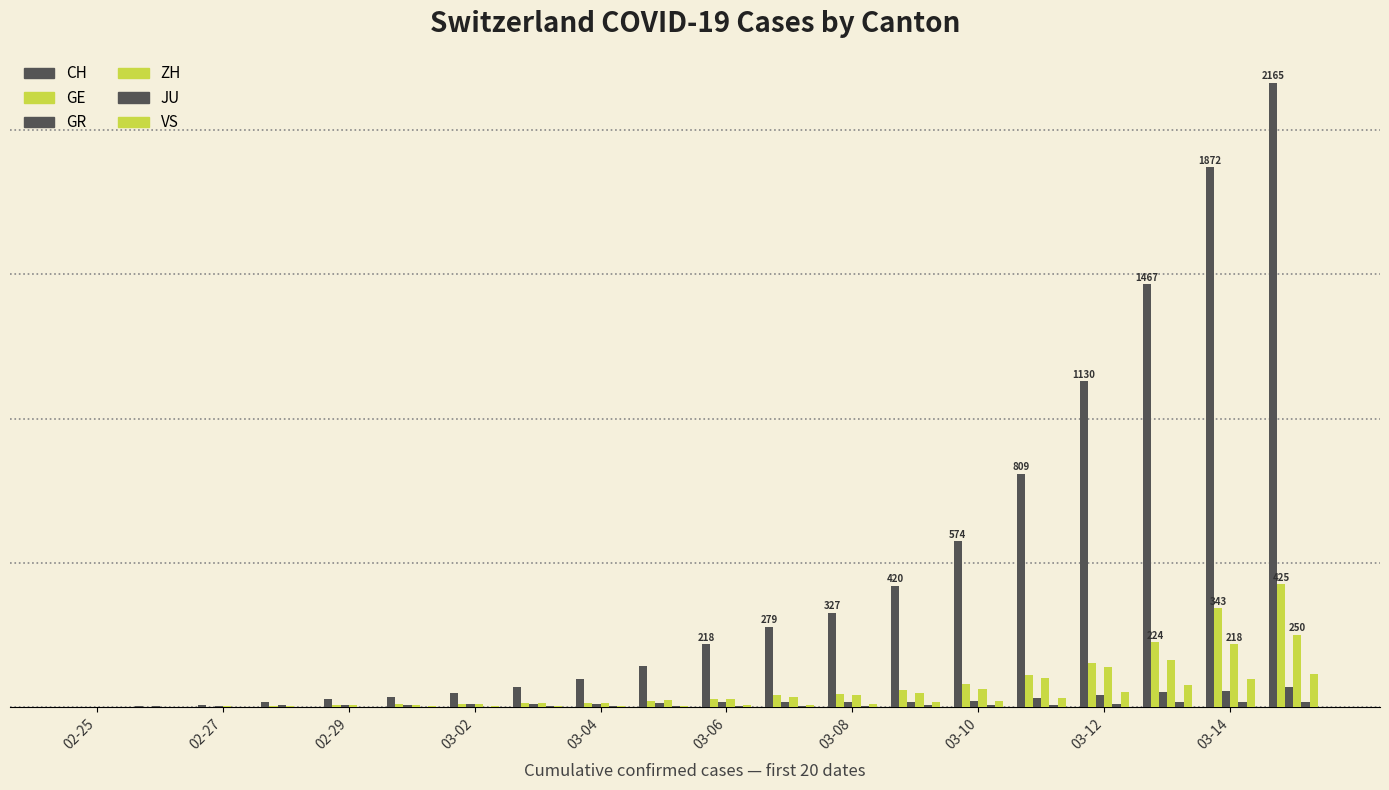

Are the bars grouped side by side (vs. stacked)?

Yes